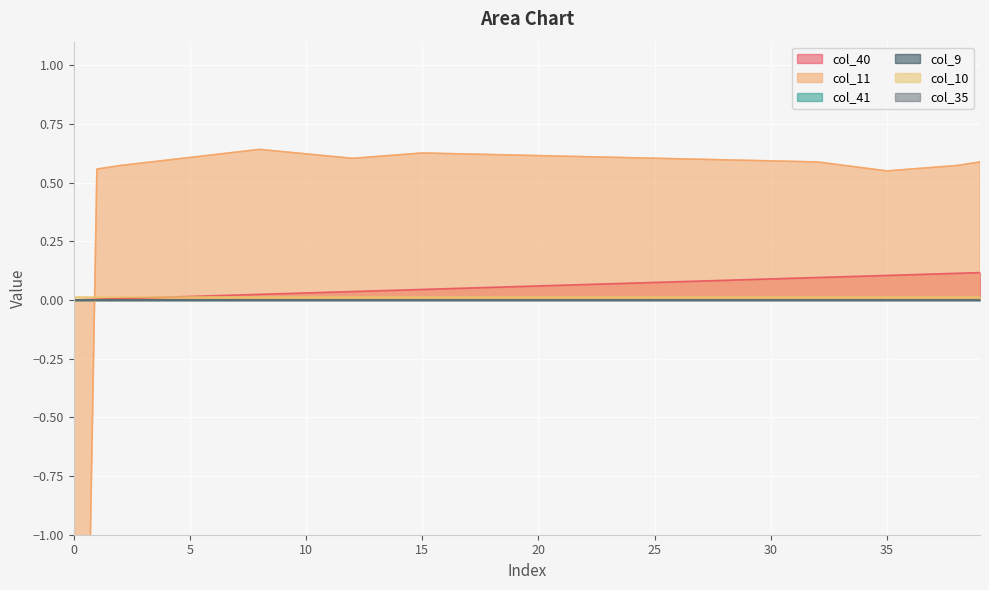

Between which two adjacent categories do col_10 and col_11 first intersect?

0 and 1